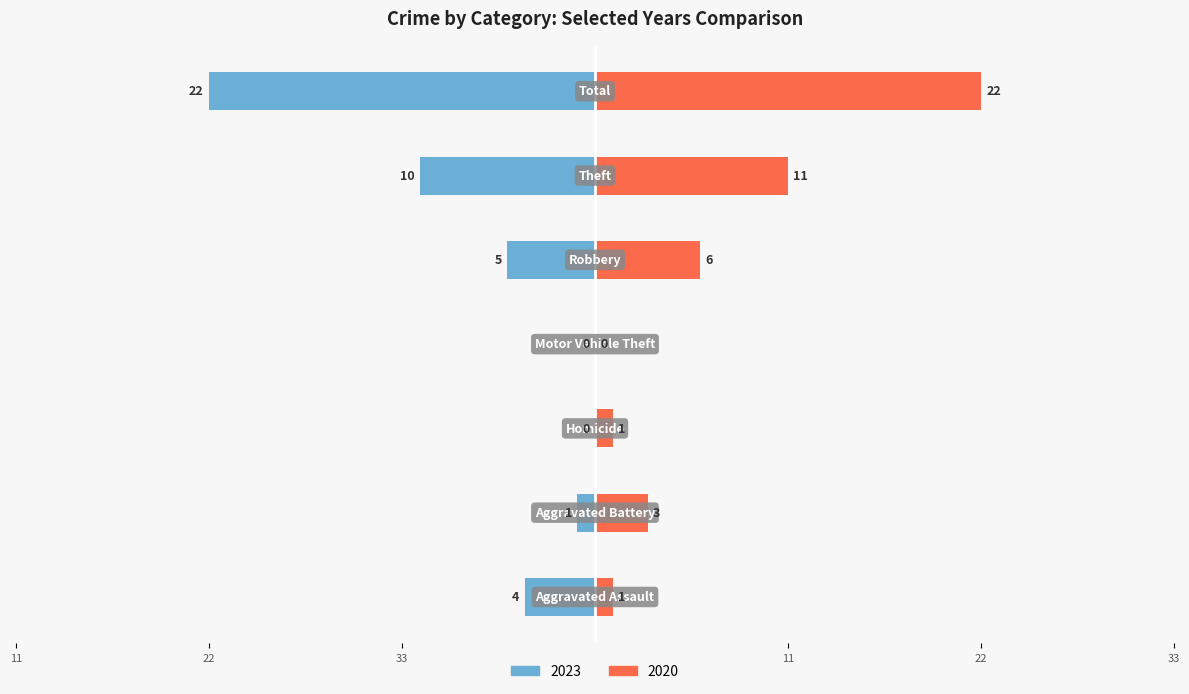

What is the label of the 1st bar from the left?

Aggravated Assault